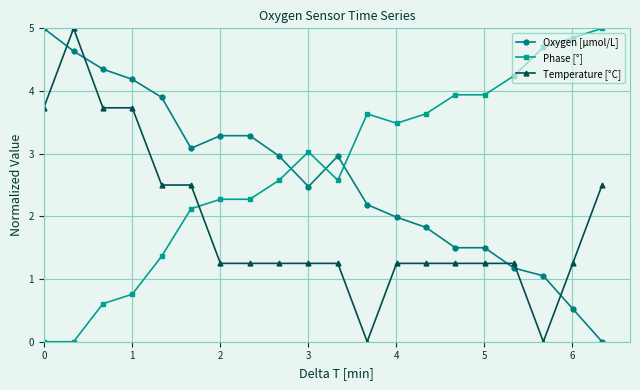

What is the highest value of the Temperature [°C] series?

5.0